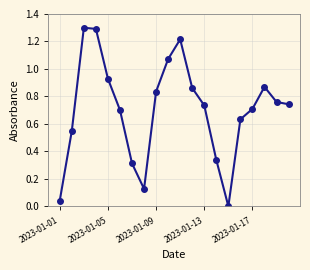

How many interior local peaks (higher than both neighbors) does the data have?

3